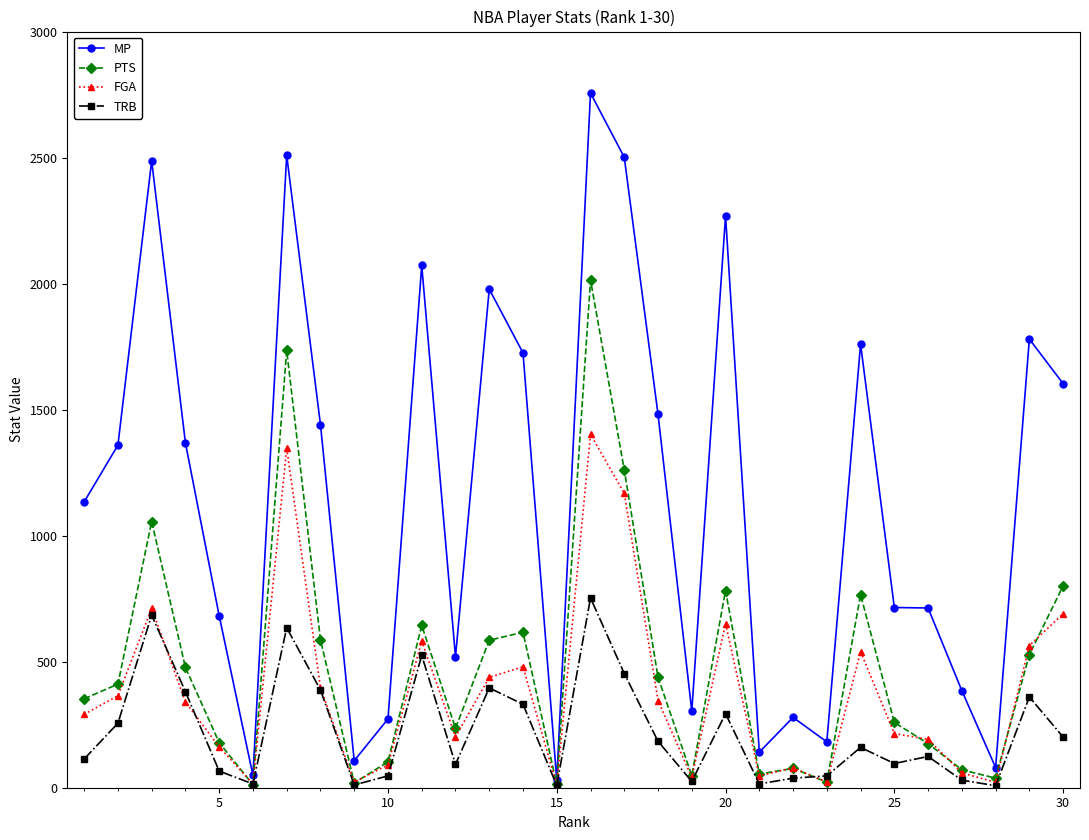

At how many categories does at least one series exceed 872?

16